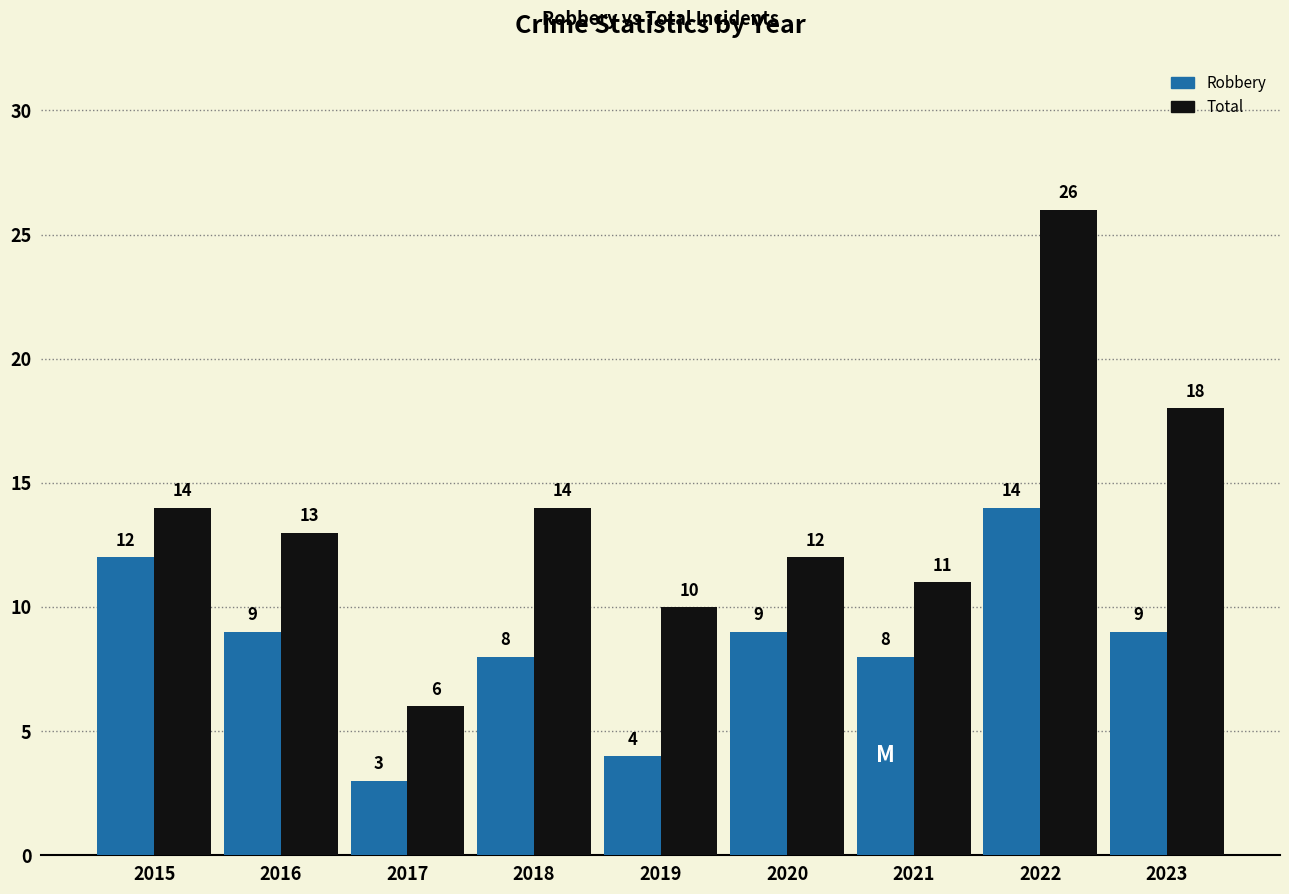

Which series changed the most between 2019 and 2022?

Total